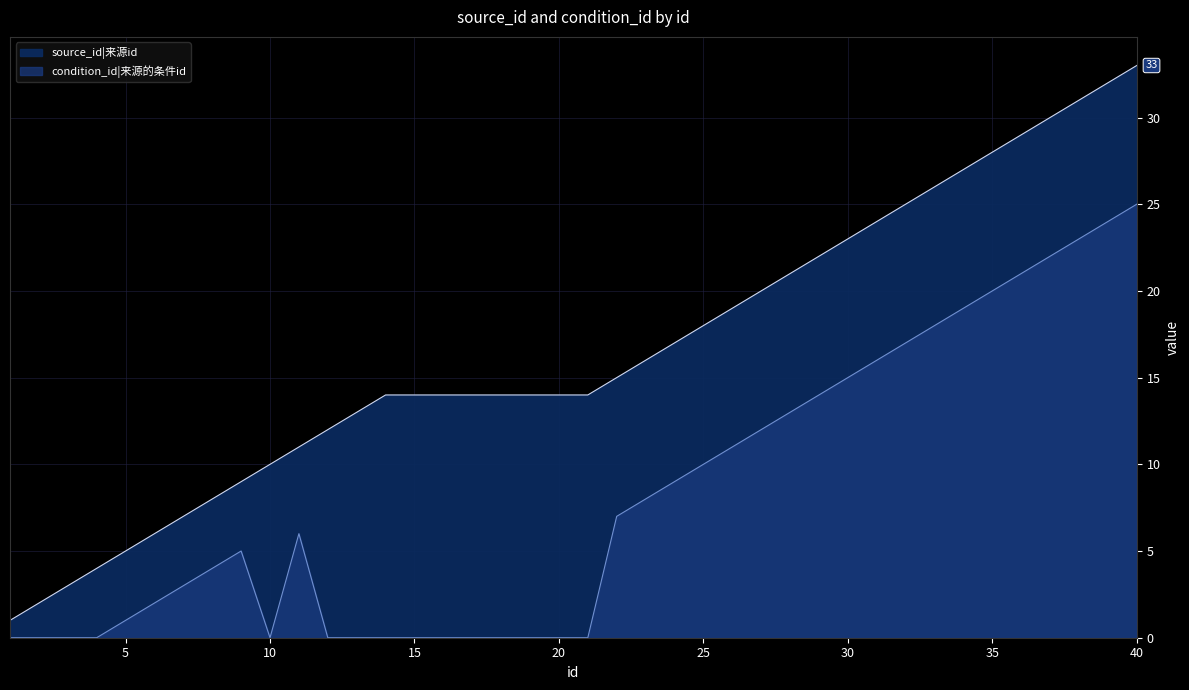

Does the chart display data point markers on the line(s)?

No